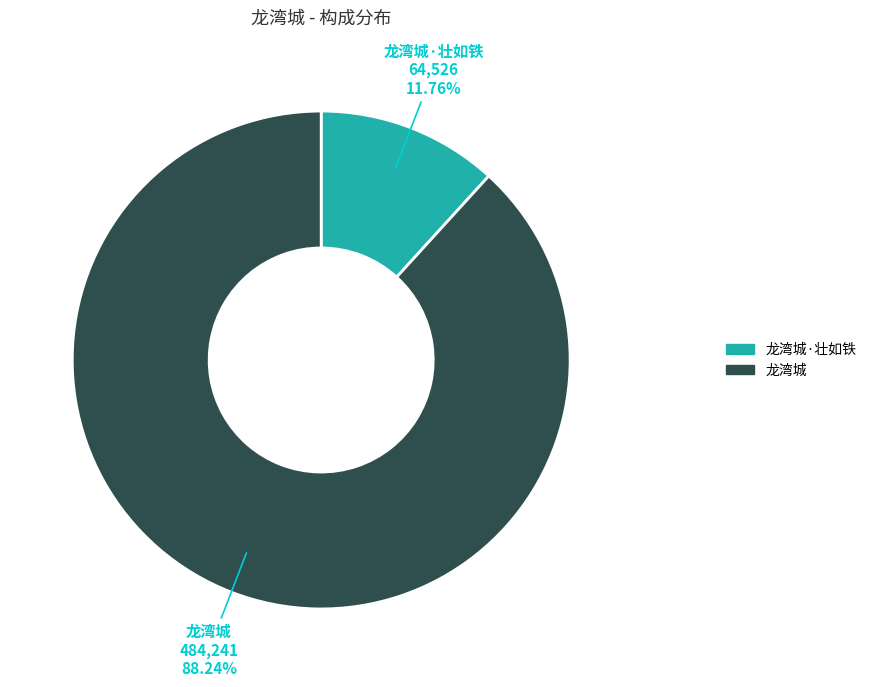

Is there any slice that represents more than half of the pie?

Yes